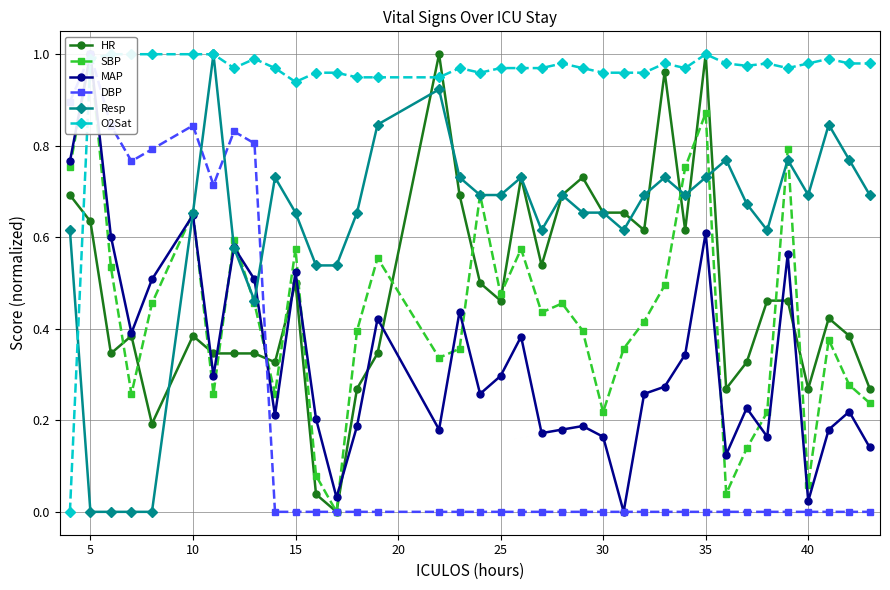

The HR series shows 0.4 at 40. True or false?

False